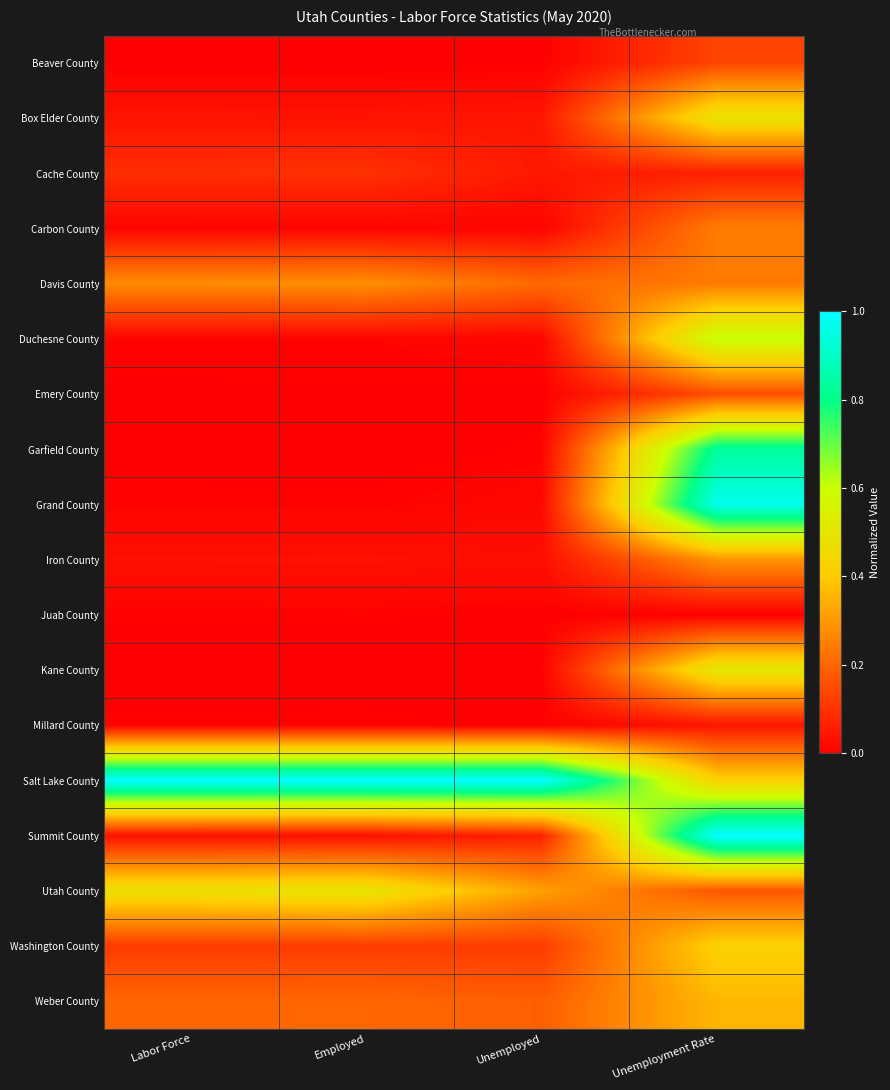

Count the number of categories in the chart.

4